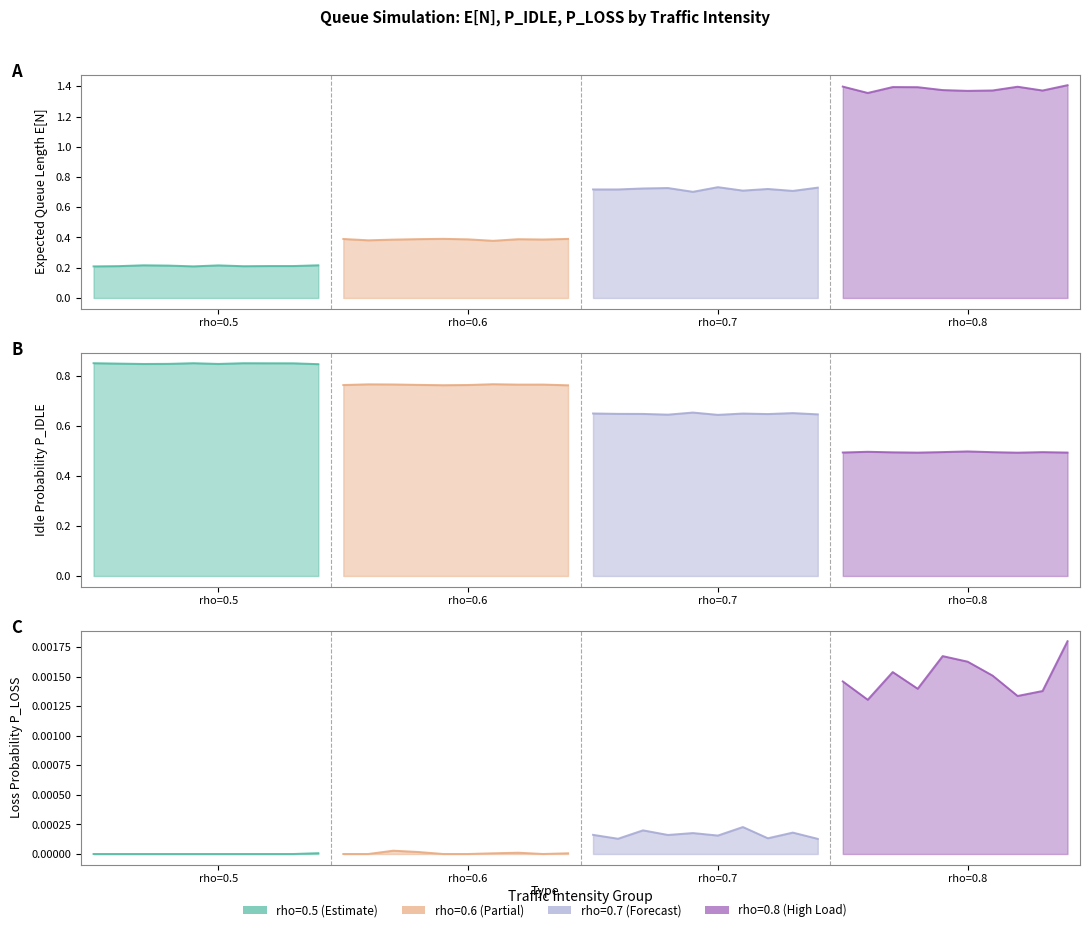

What is the difference between the maximum and second lowest values in the P_IDLE series?

0.4